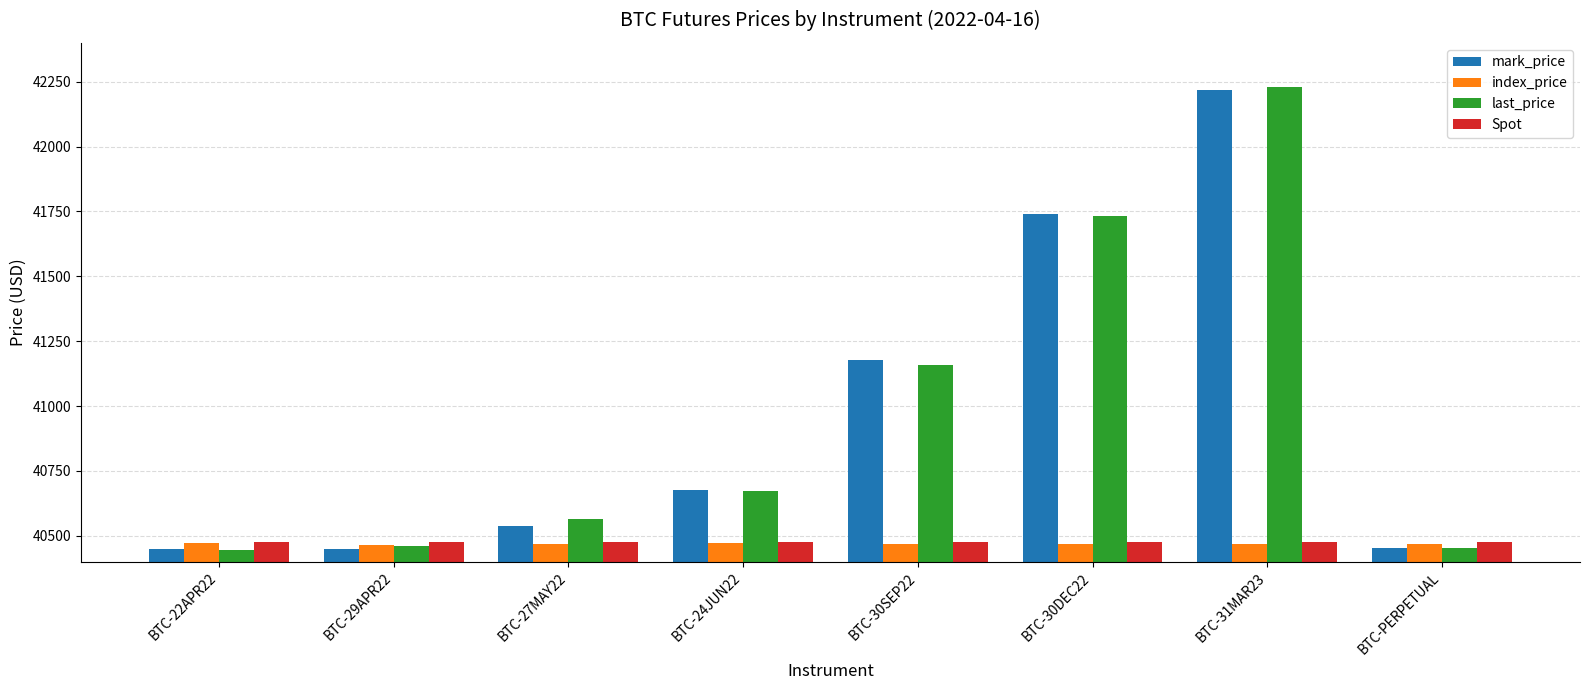

Which series changed the most between BTC-24JUN22 and BTC-30DEC22?

mark_price